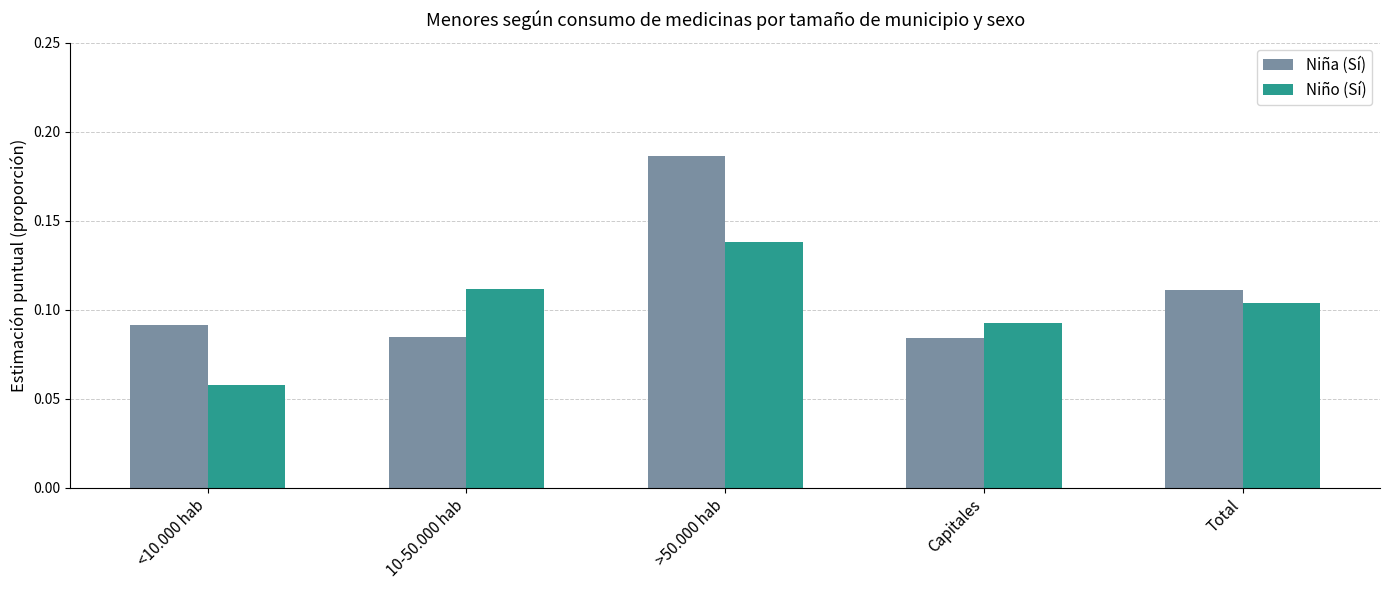

At which label does Niño (Sí) reach its minimum?

<10.000 hab